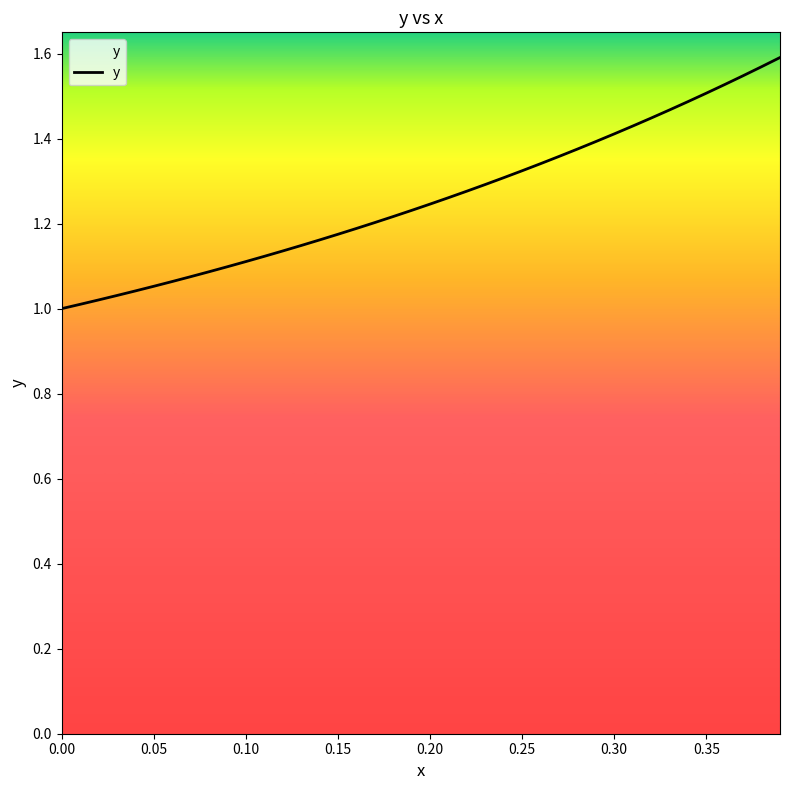

Is this an area chart (filled region under the line)?

Yes